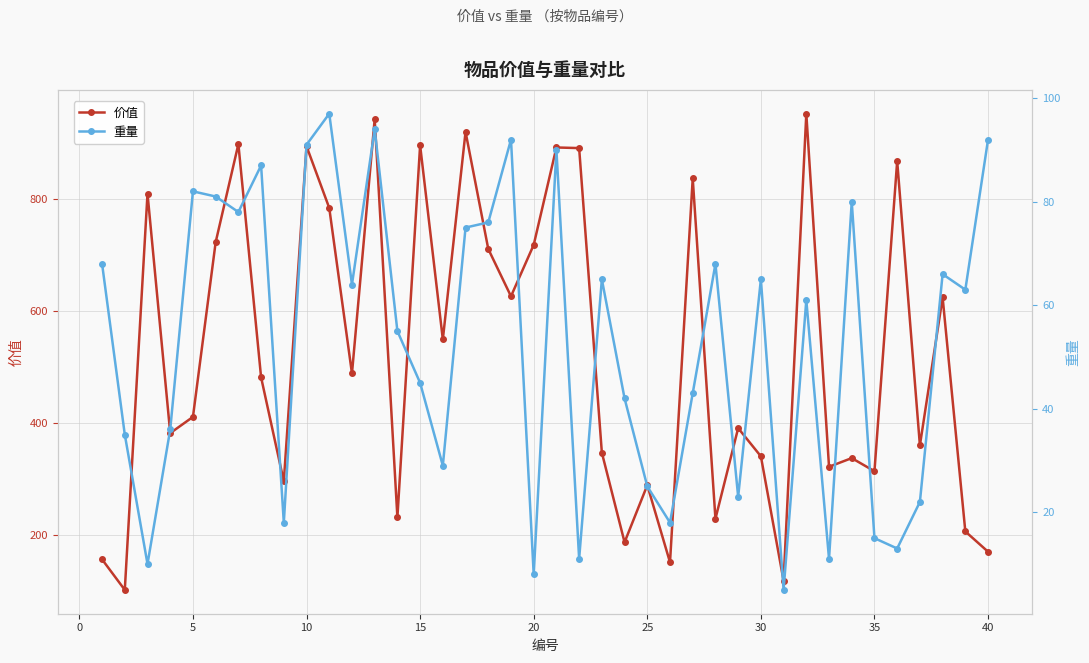

How many lines are shown in the chart?

2